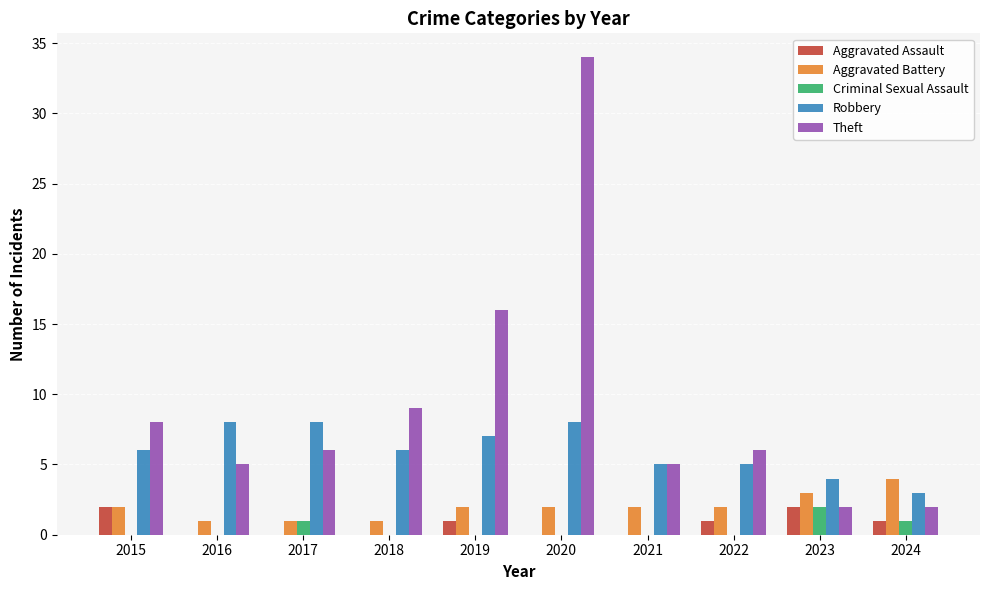

The Robbery series shows 2 at 2019. True or false?

False